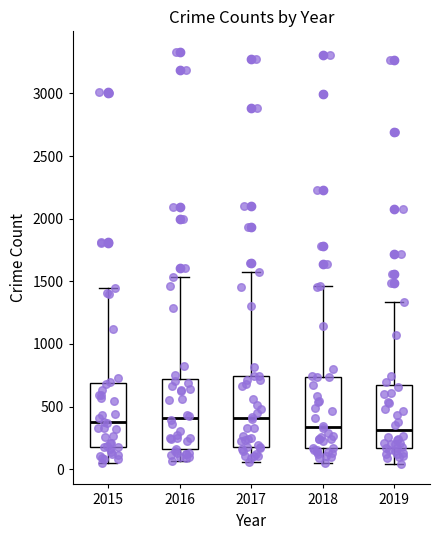

Where does the upper whisker of the box at x = 2017 end on the y-axis? The values are not printed on the chart, so give them approximately, as read against the axis.

1600